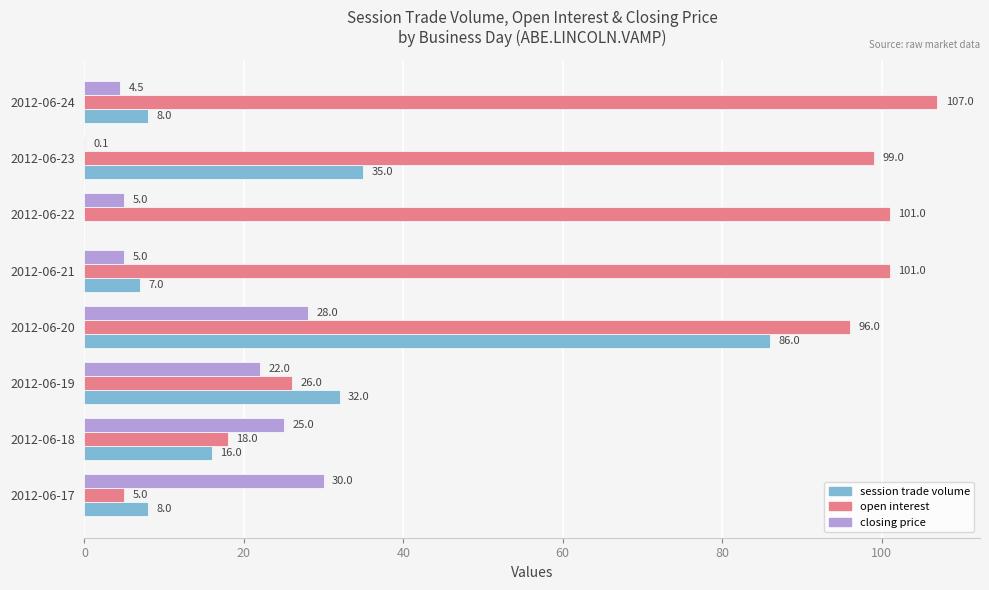

True or false: closing price has a value of 0.1 at 2012-06-23.

True